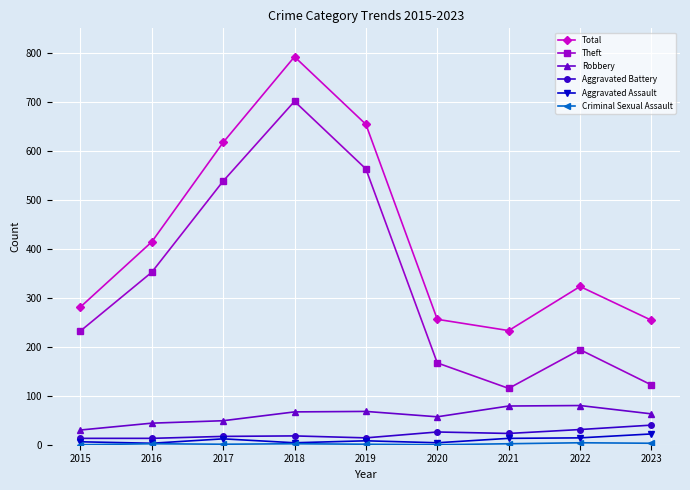

What is the spread (max minus min) of values at 2017?

616